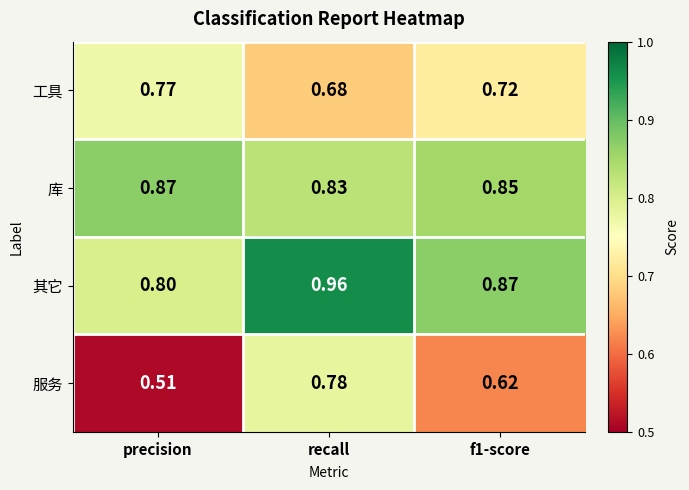

At which category is the sum across all series the highest?

recall